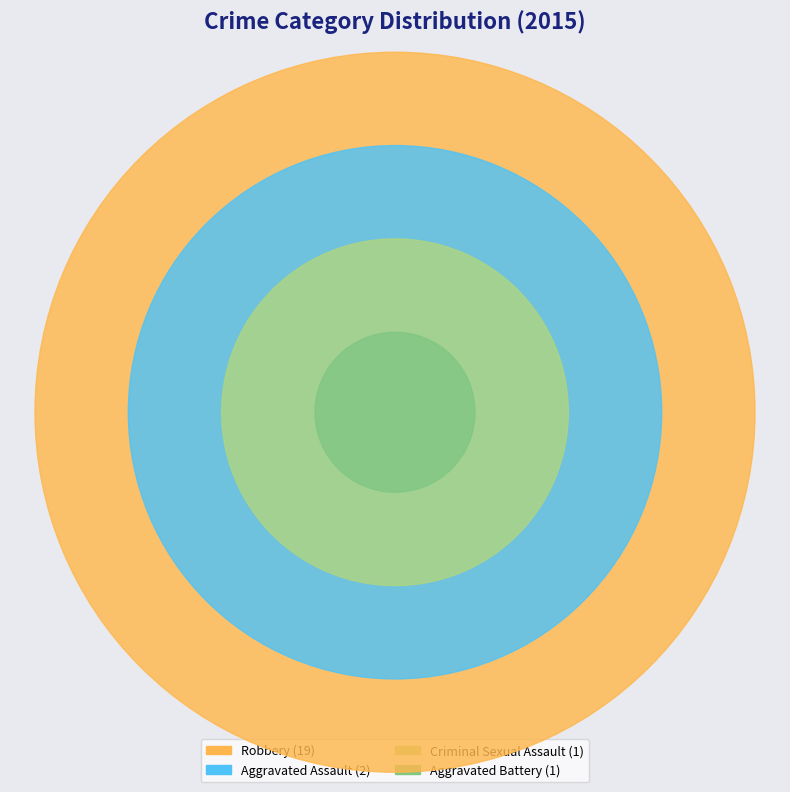

What is the largest slice in the pie chart?

Robbery